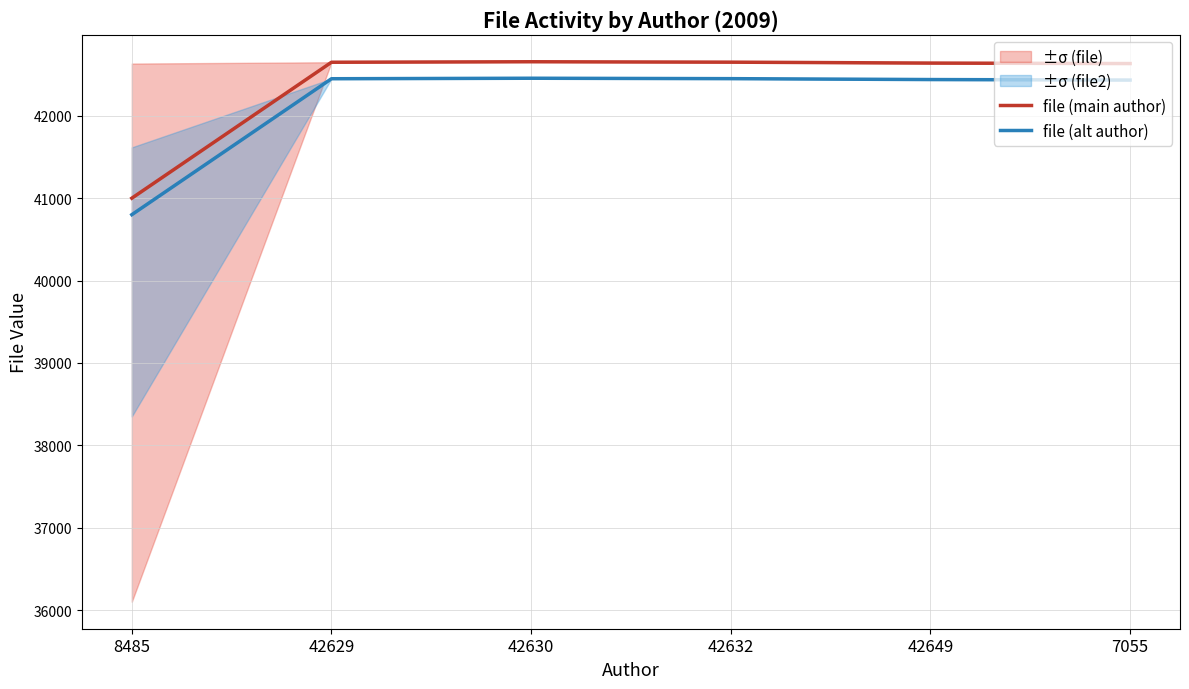

List the series in order of their overall mean, highest first.

file (main author), file (alt author)